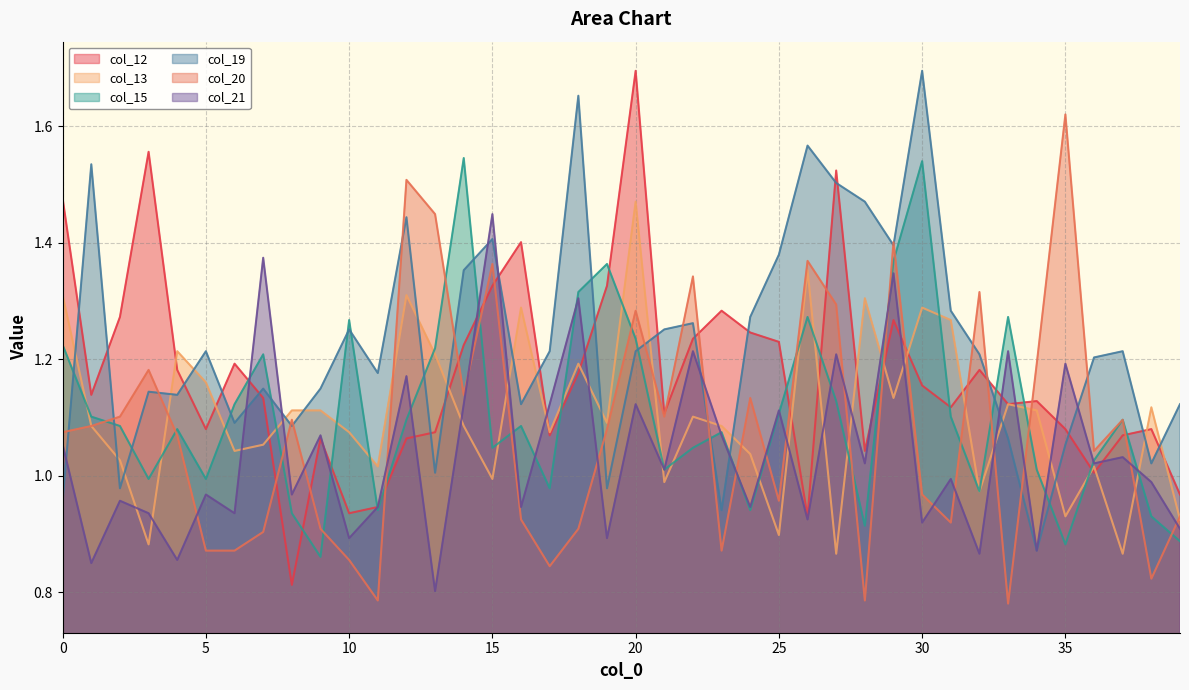

Is the value of col_19 at 16 greater than the value of col_13 at 30?

No